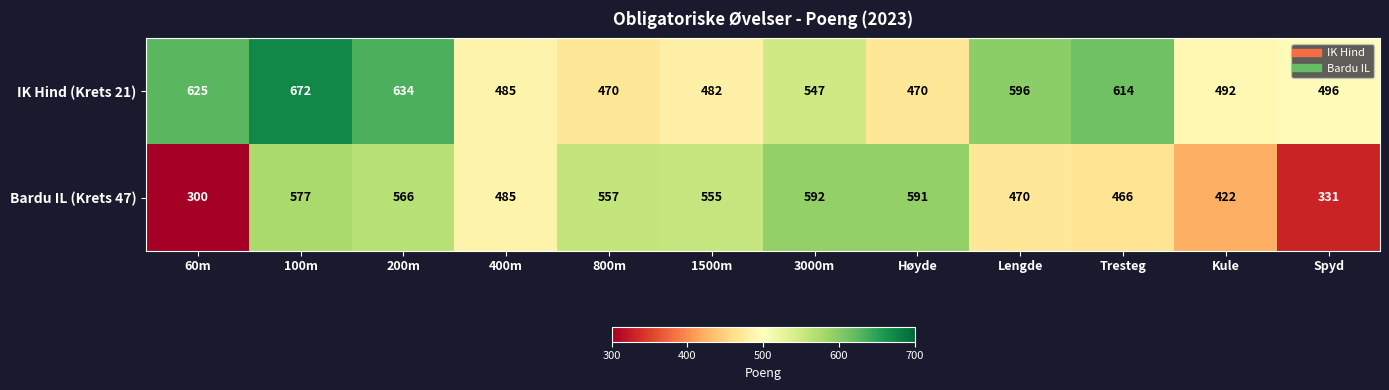

How many distinct data groups are displayed?

2